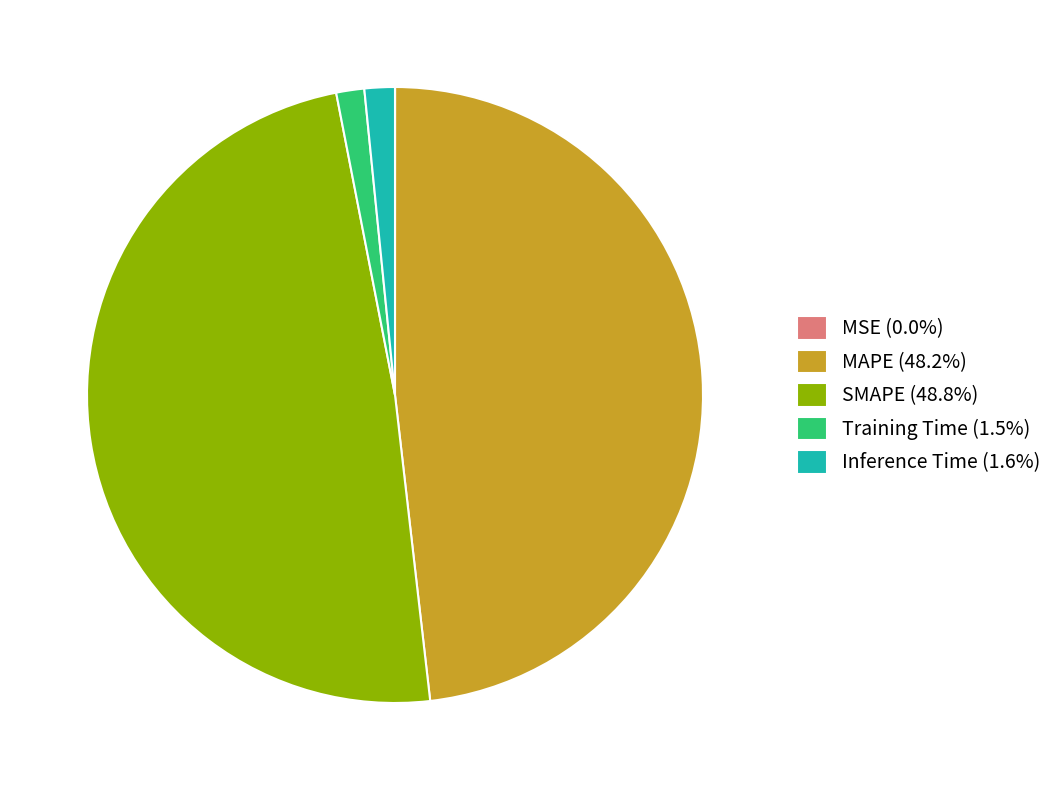

Does SMAPE (48.8%) represent more than half of the total?

No